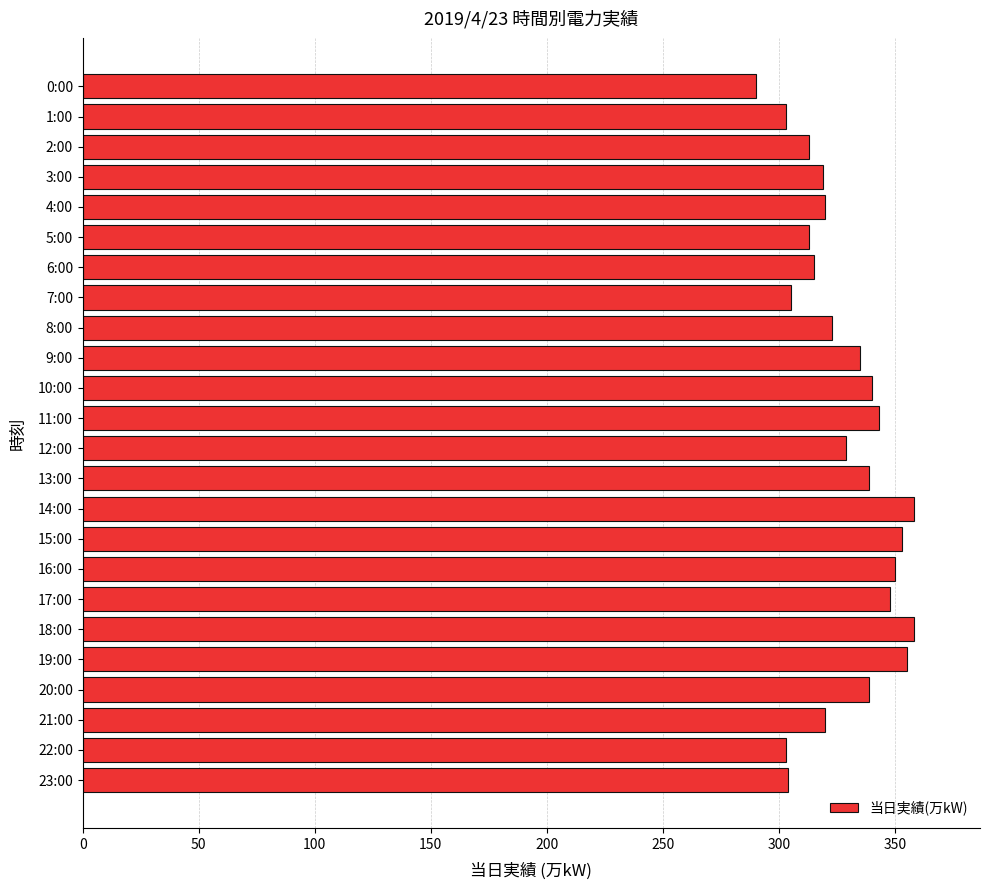

What is the greatest value displayed?

358